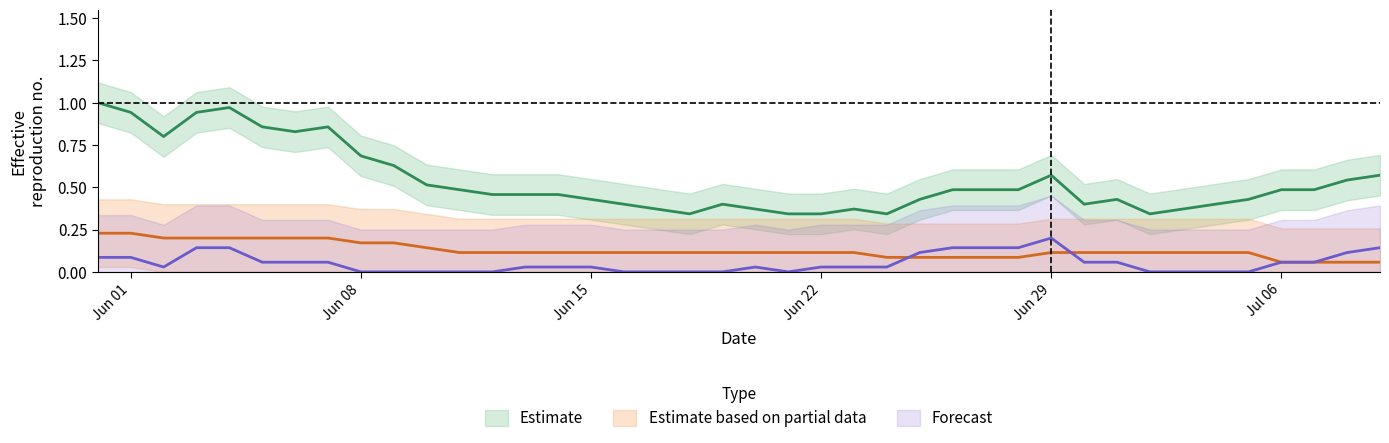

What is the maximum value shown in the chart?

1.0